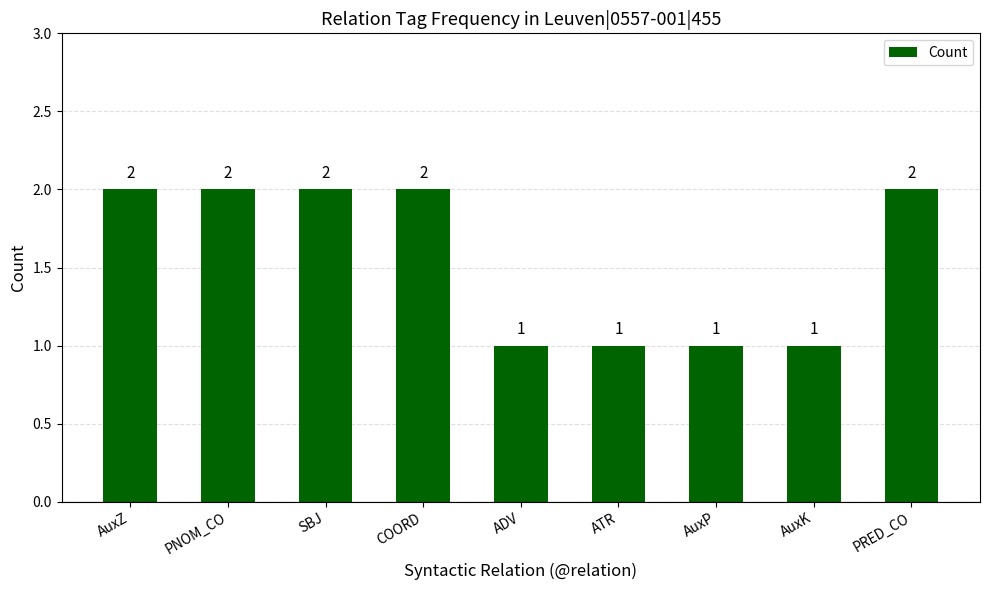

Does the chart contain any negative values?

No